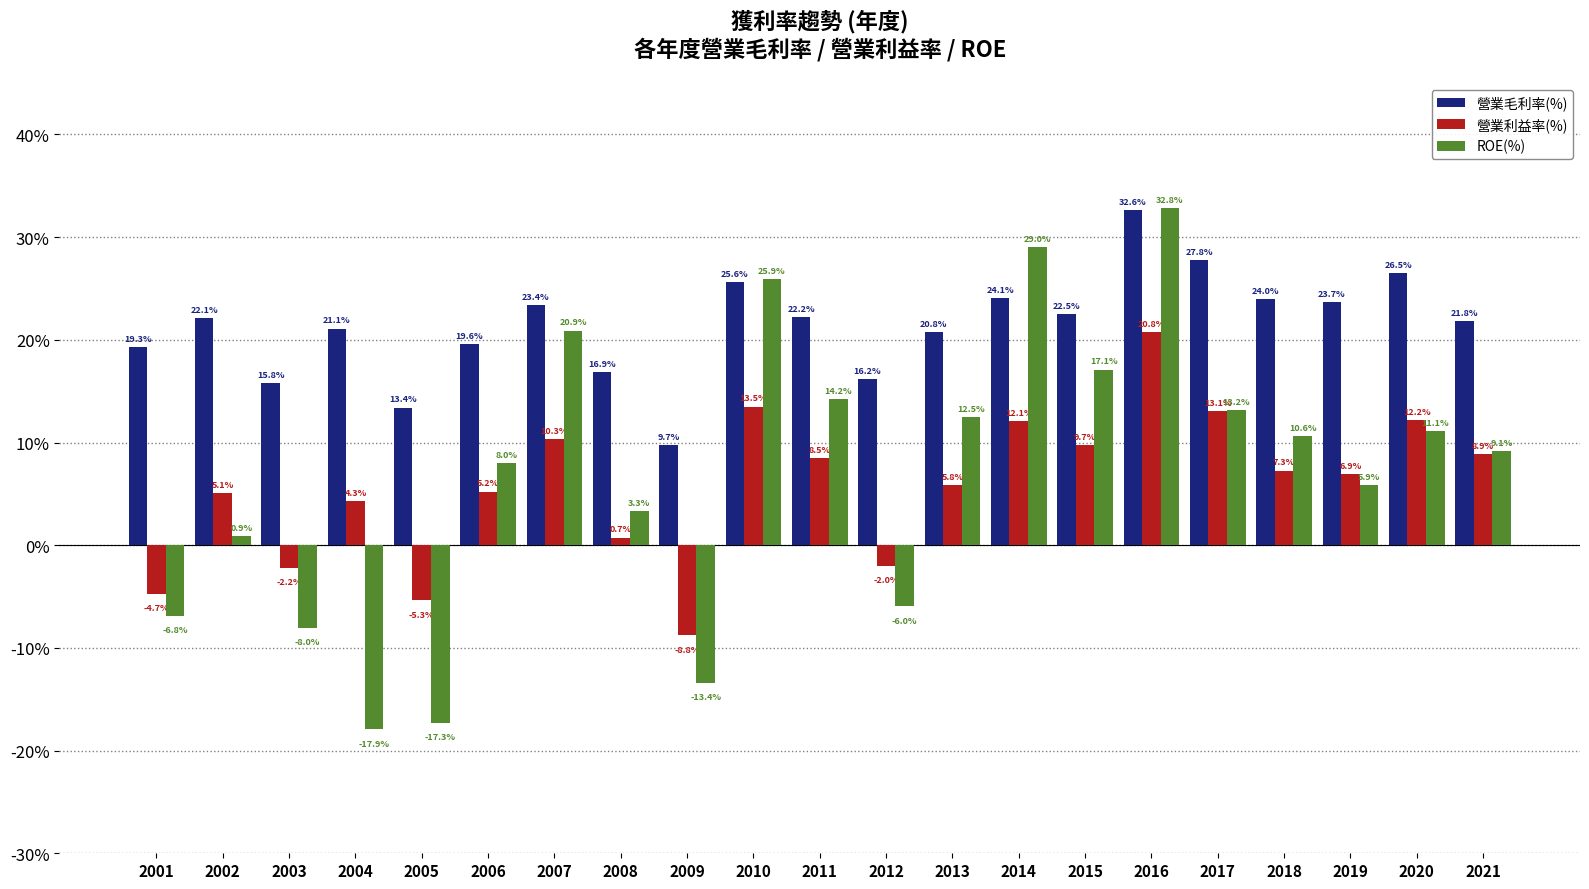

True or false: 營業毛利率(%) has a value of 24.1 at 2014.

True